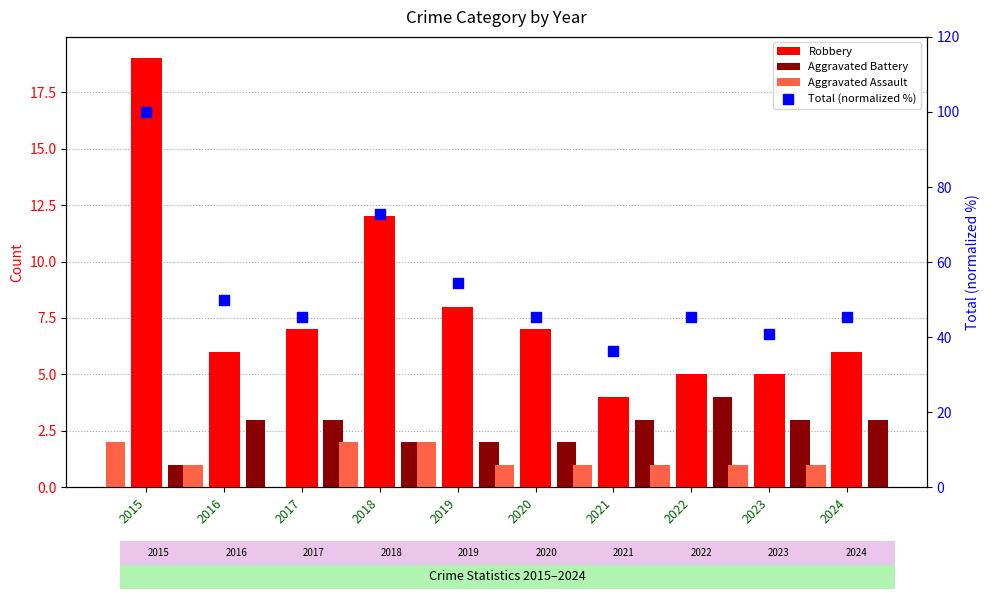

Which series has the largest total across all categories?

Total (normalized %)